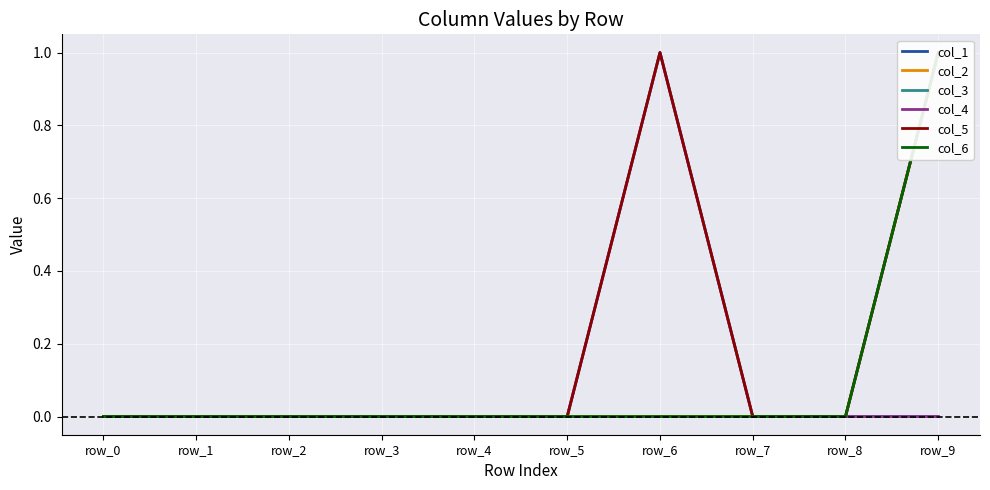

The col_6 series shows 0 at row_5. True or false?

True